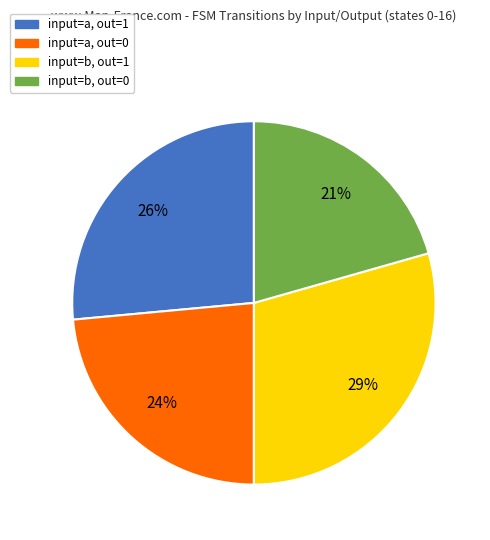

To the nearest percent, what is the average slice percentage?

25%